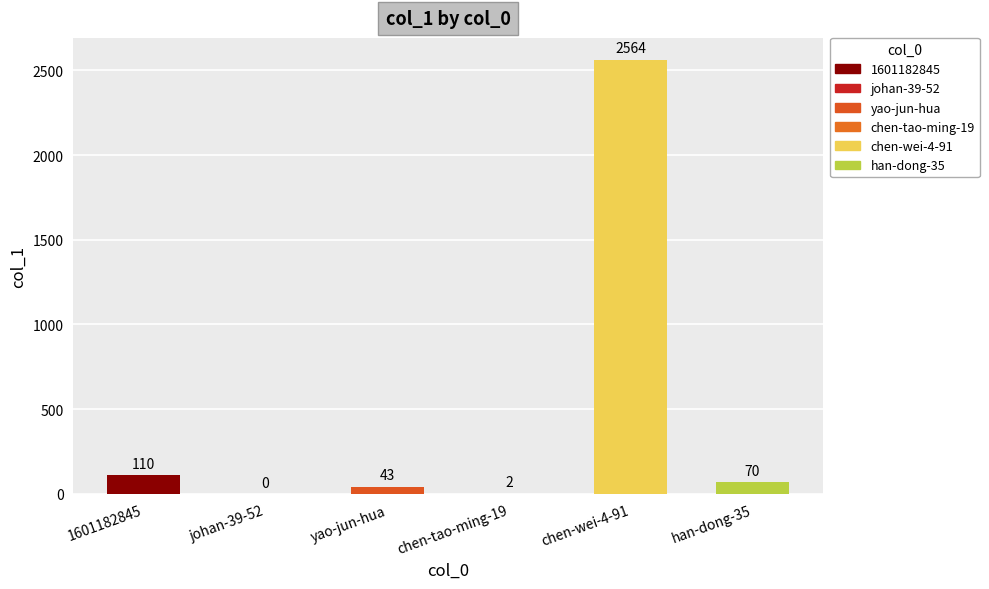

Read the value at chen-wei-4-91, to the nearest 10.

2560